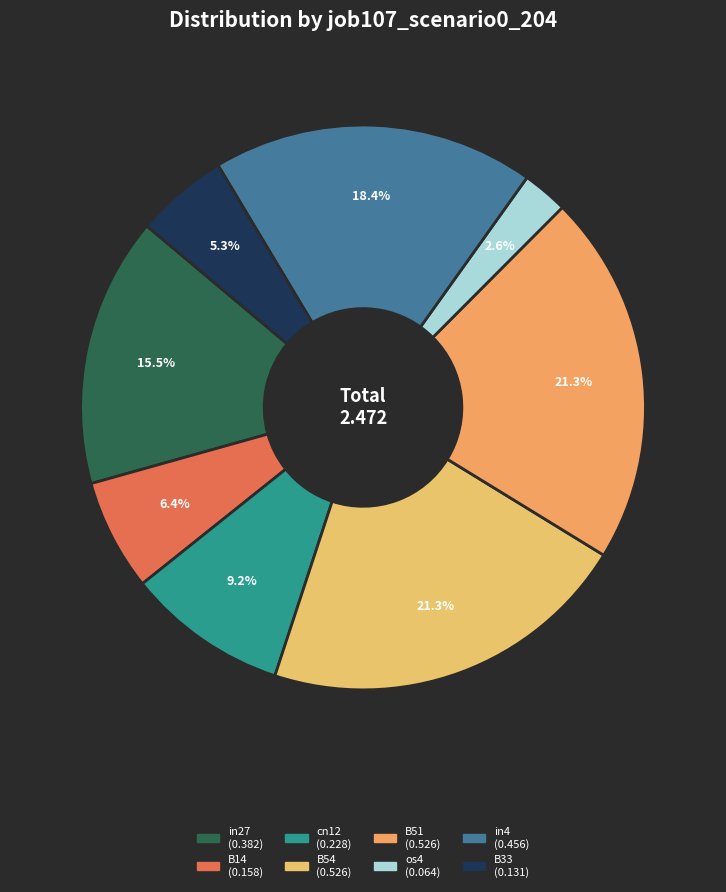

To the nearest percent, what is the difference between the largest and smallest slice percentages?

19%